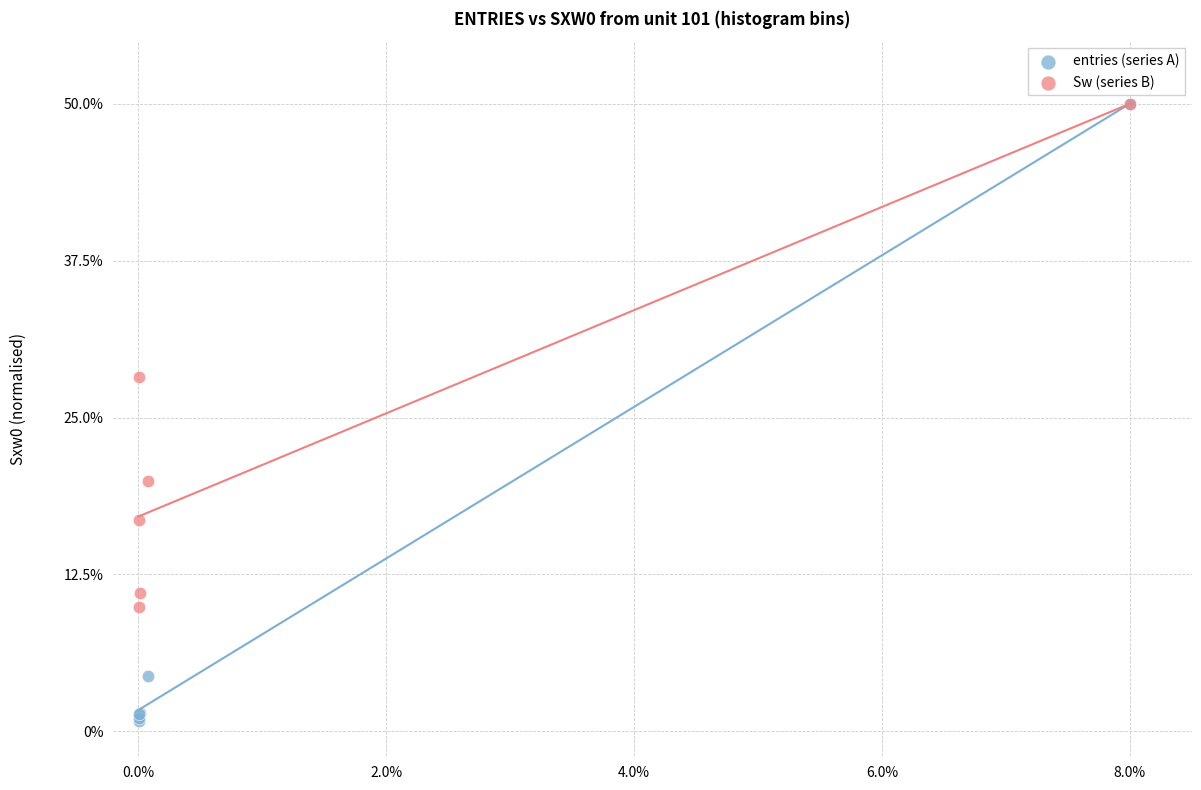

In the entries (series A) series, what Y value is closest to 25?

4.4